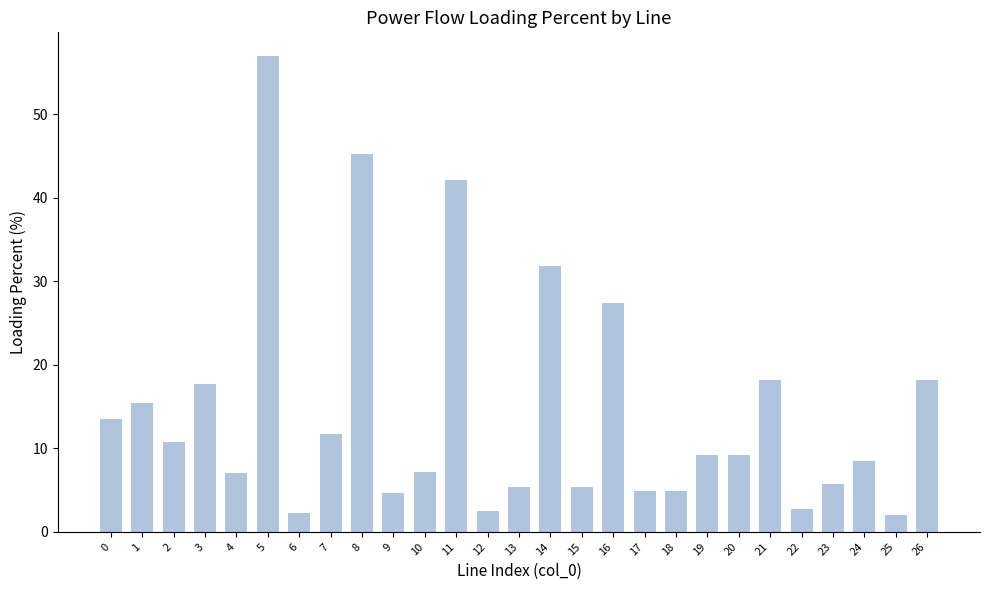

How many values are below 9?

13